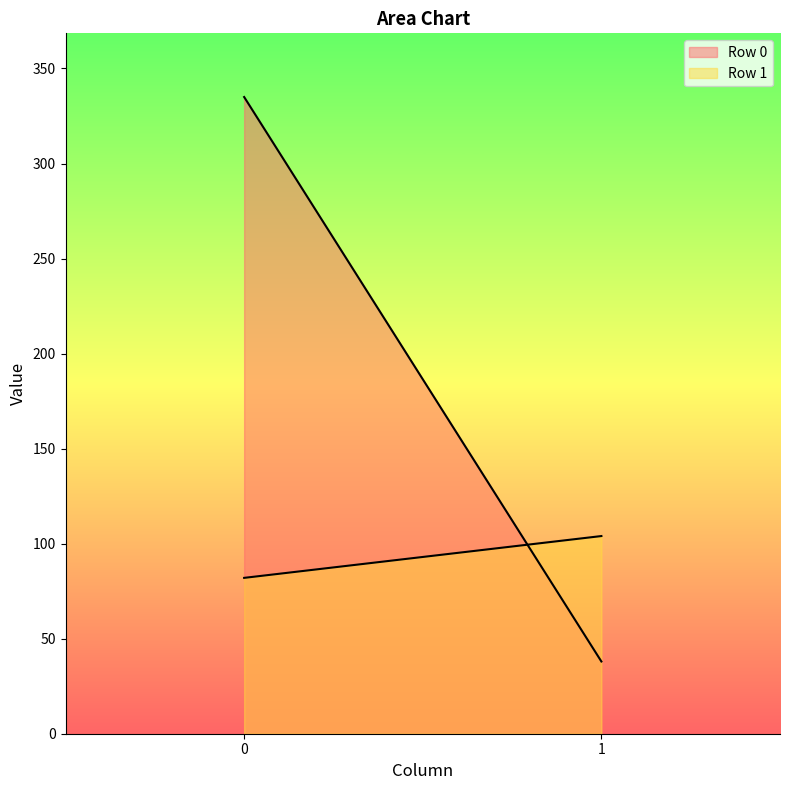

What is the total value across all series at 1?

142